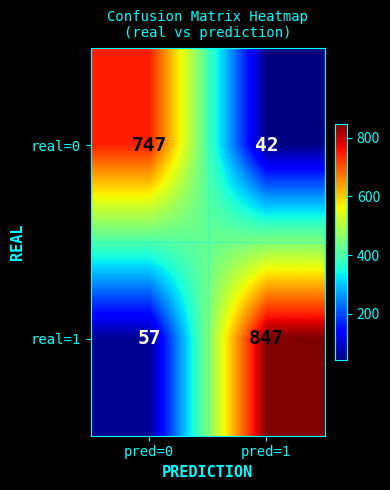

What is the difference between the maximum and minimum values in the real=0 series?

705